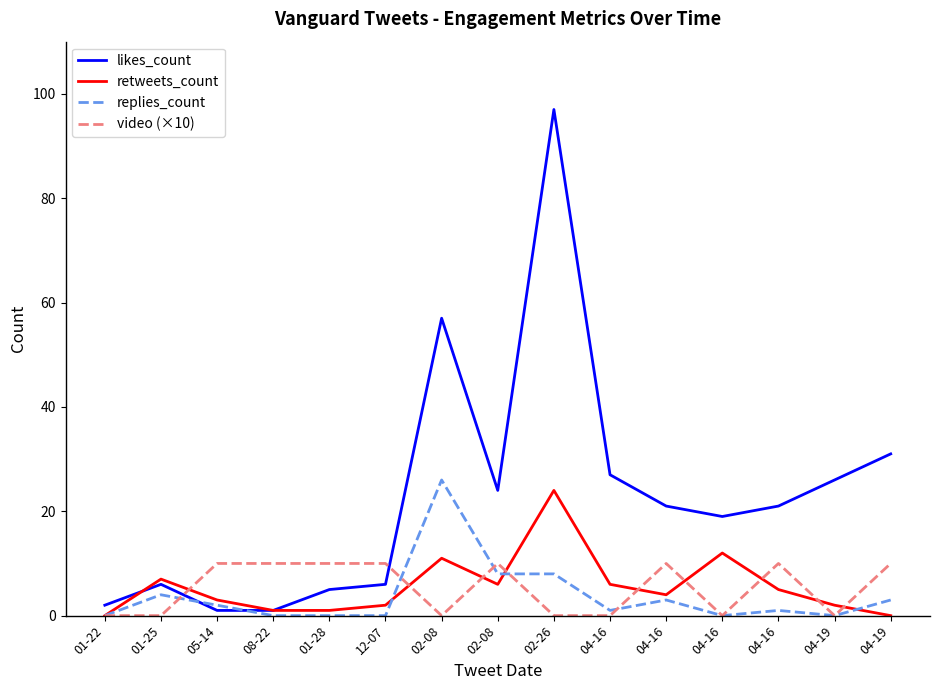

Does the chart display data point markers on the line(s)?

No